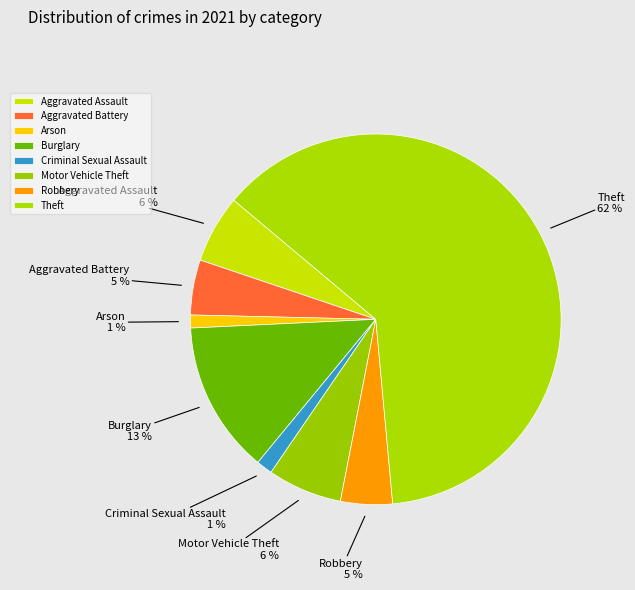

To the nearest percent, what portion does Motor Vehicle Theft represent?

6%